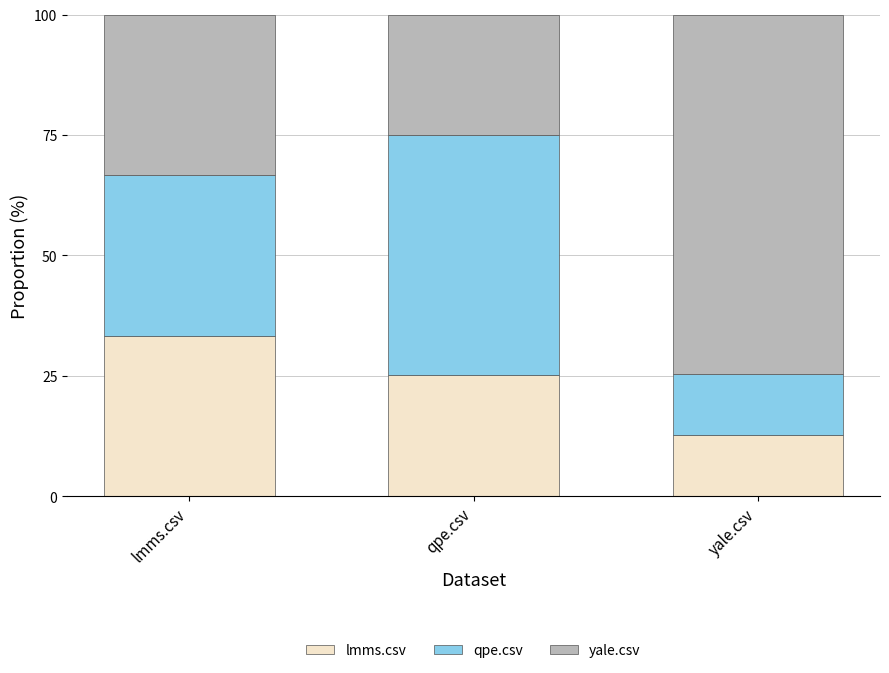

Where is lmms.csv nearest to the value 23?

qpe.csv